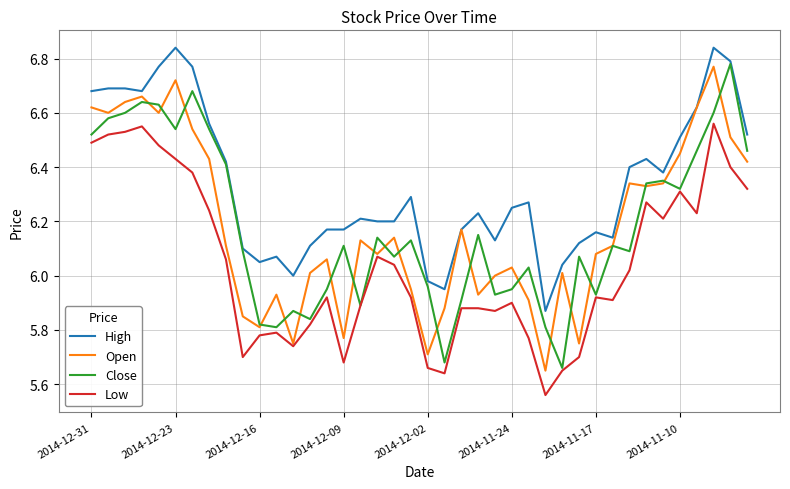

True or false: High and Low intersect in this chart.

False